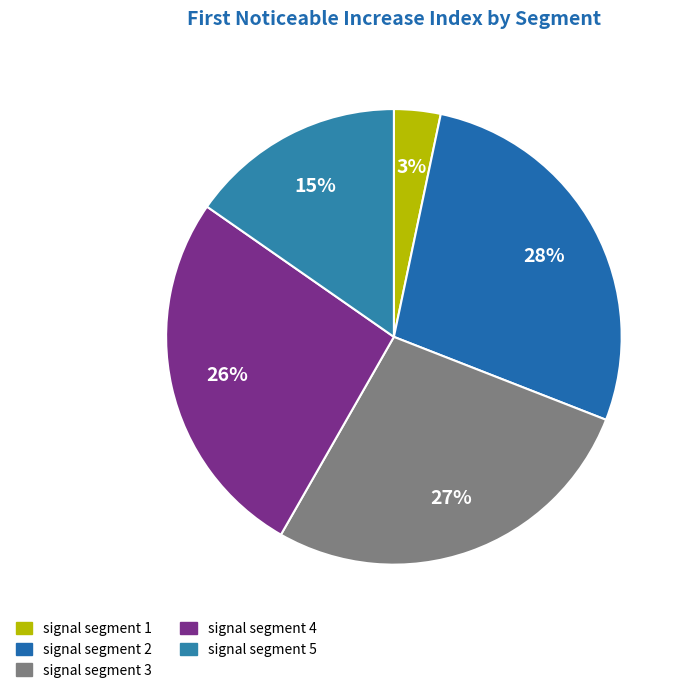

To the nearest percent, what percentage of the pie is signal segment 1?

3%